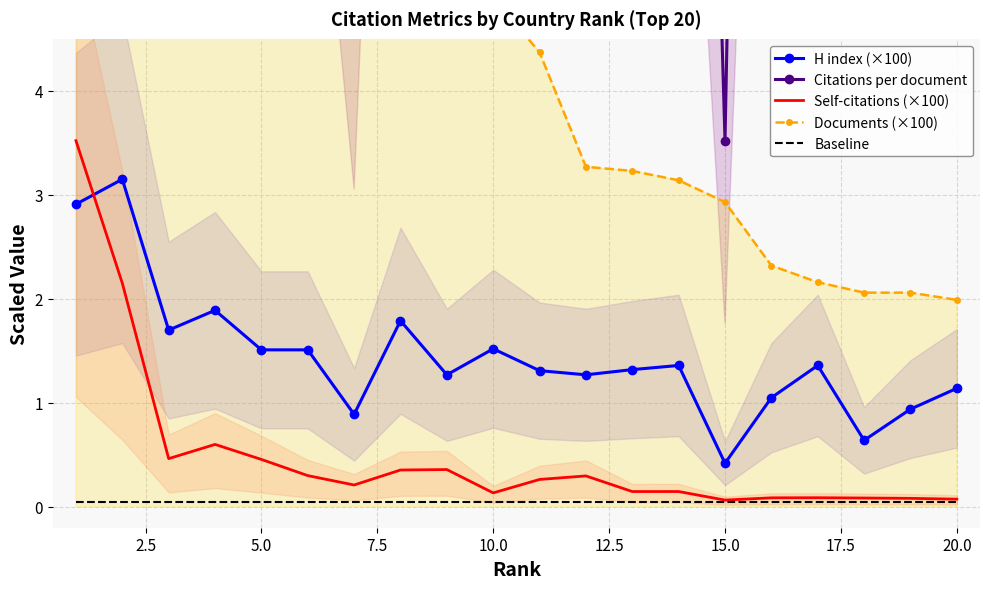

Reading right to left, extract all data points from this chart.

H index (×100): 1.1	0.9	0.6	1.4	1.1	0.4	1.4	1.3	1.3	1.3	1.5	1.3	1.8	0.9	1.5	1.5	1.9	1.7	3.1	2.9
Citations per document: 34.8	22.6	16.9	33.7	26.3	3.5	18.7	30.6	29.0	22.6	20.8	18.5	27.2	6.1	15.5	21.2	25.0	16.6	19.4	16.1
Self-citations (×100): 0.1	0.1	0.1	0.1	0.1	0.1	0.1	0.1	0.3	0.3	0.1	0.4	0.4	0.2	0.3	0.5	0.6	0.5	2.2	3.5
Documents (×100): 2.0	2.1	2.1	2.2	2.3	2.9	3.1	3.2	3.3	4.4	4.9	5.3	5.5	6.2	7.3	8.4	8.5	10.0	32.1	34.4
Baseline: 0.1	0.1	0.1	0.1	0.1	0.1	0.1	0.1	0.1	0.1	0.1	0.1	0.1	0.1	0.1	0.1	0.1	0.1	0.1	0.1